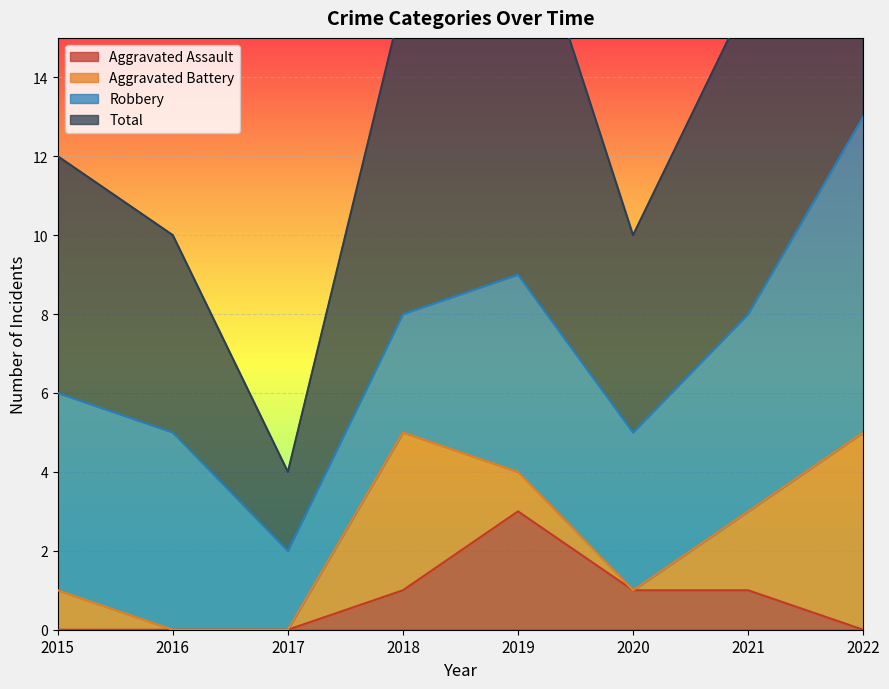

Reading left to right, extract all data points from this chart.

Aggravated Assault: 0	0	0	1	3	1	1	0
Total: 12	10	4	16	19	10	16	27